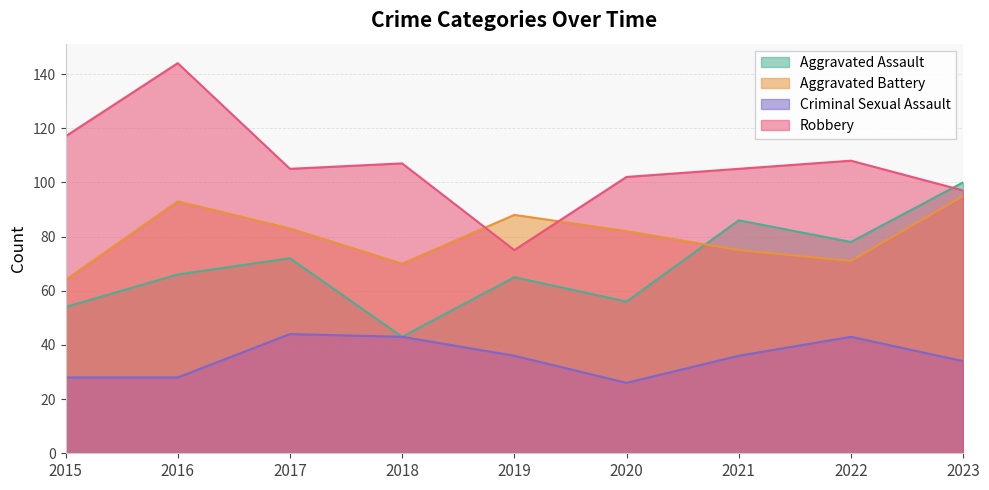

Reading left to right, transcribe all the data shown in this chart.

Aggravated Assault: 54	66	72	43	65	56	86	78	100
Aggravated Battery: 64	93	83	70	88	82	75	71	95
Criminal Sexual Assault: 28	28	44	43	36	26	36	43	34
Robbery: 117	144	105	107	75	102	105	108	97